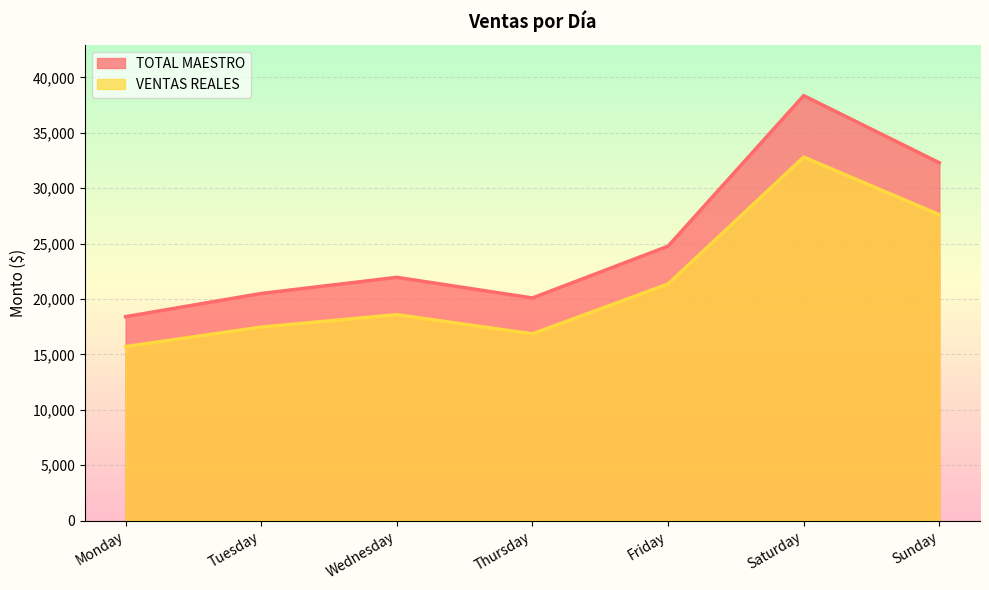

How many lines are shown in the chart?

2